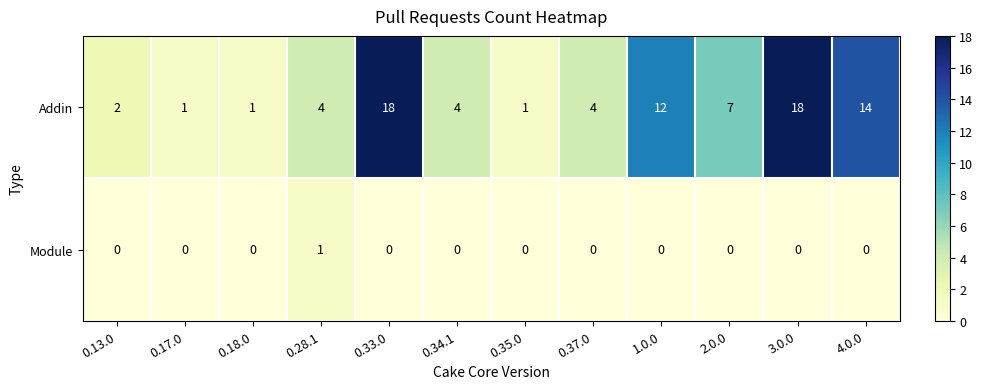

What is the average value of the Addin series?

7